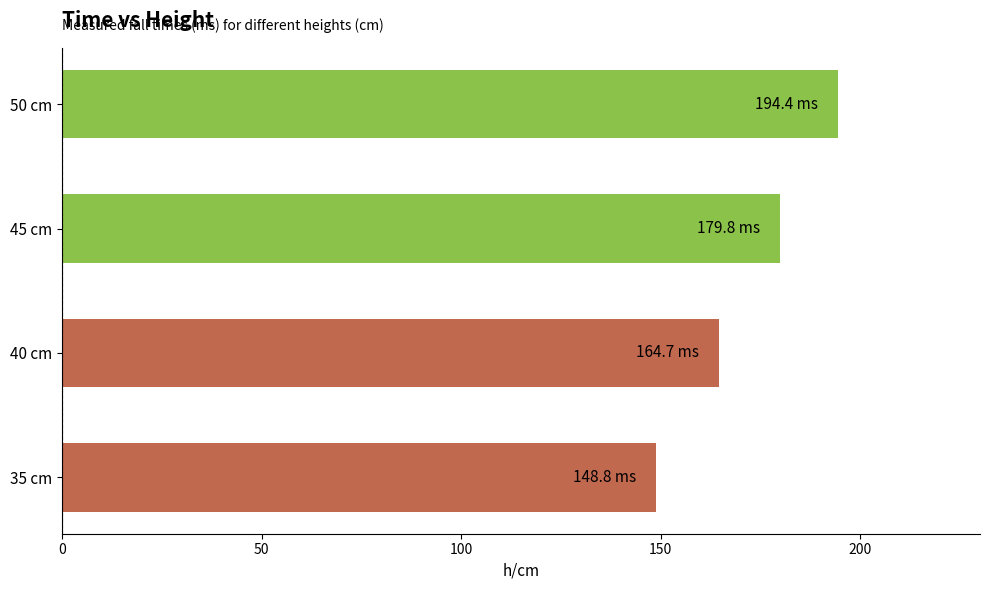

Reading top to bottom, transcribe all the data shown in this chart.

194.4	179.8	164.7	148.8